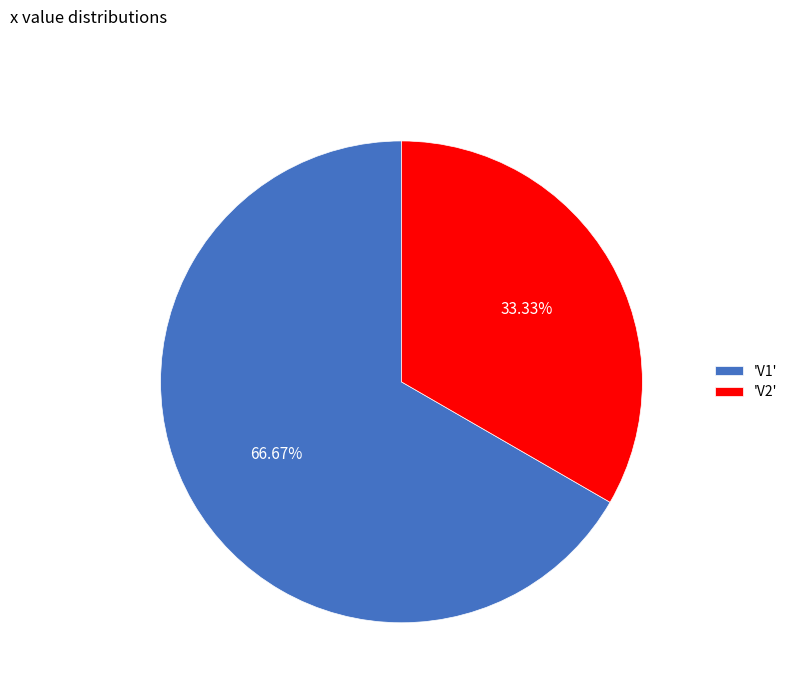

How many slices are in this pie chart?

2